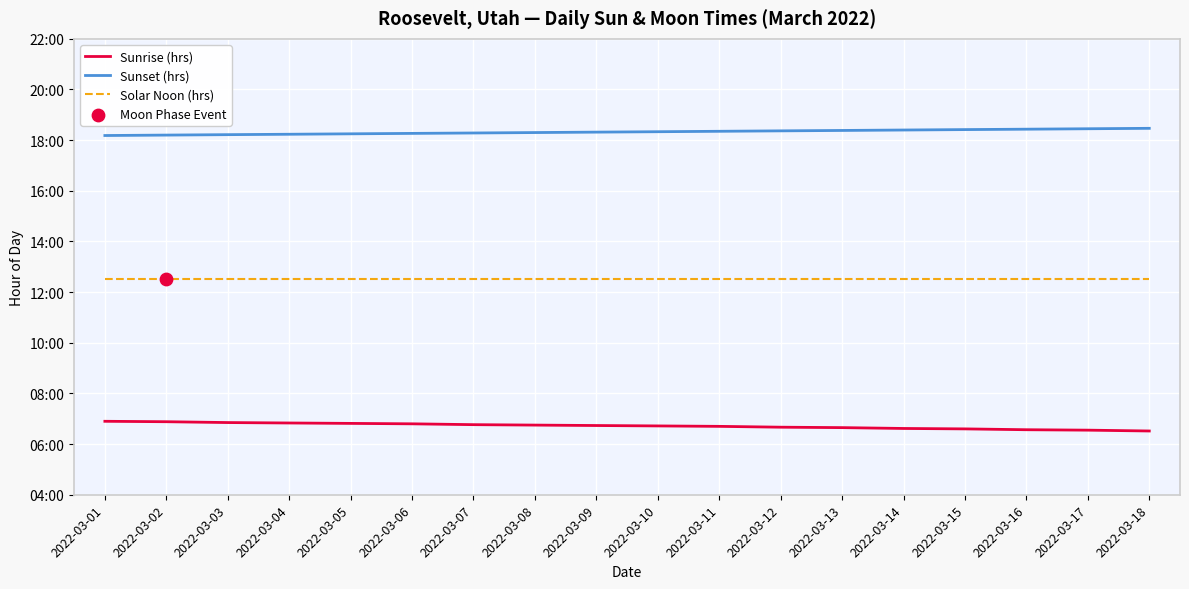

Which series has the largest total across all categories?

Sunset (hrs)